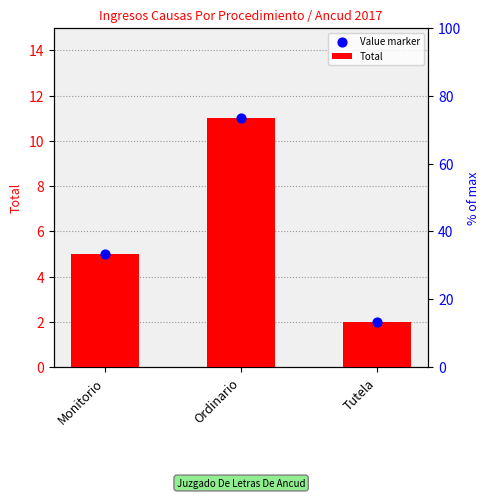

Which series reaches the maximum Y coordinate?

Total